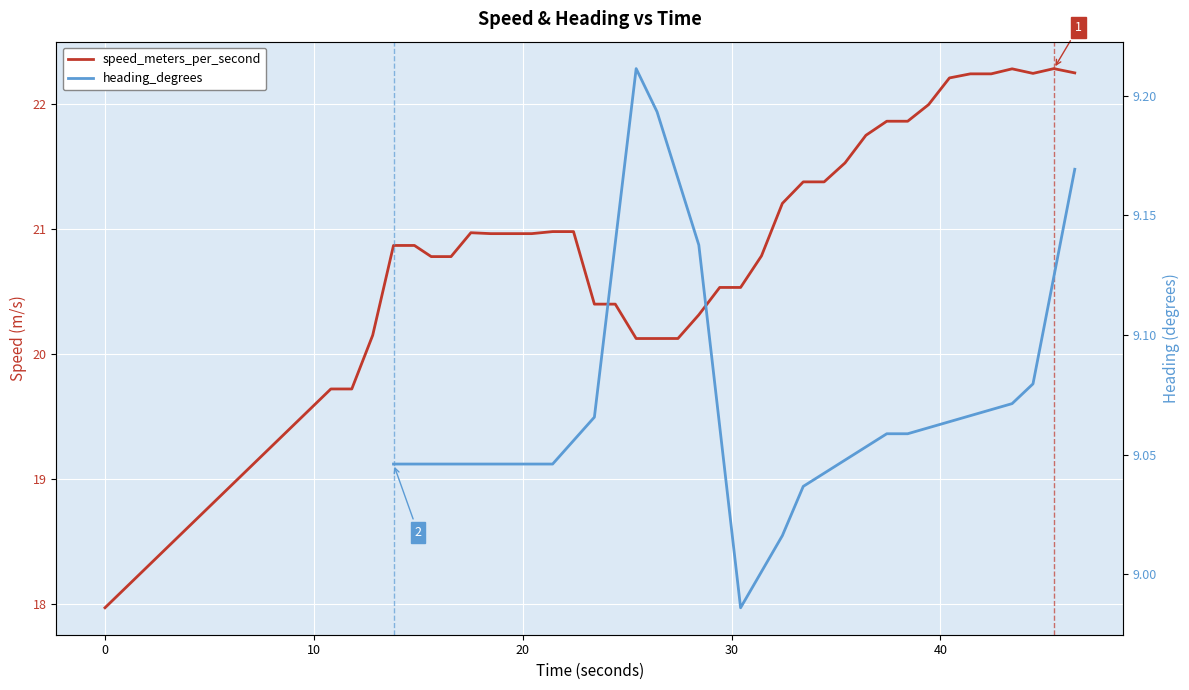

What is the value of the speed_meters_per_second point at the 2nd from the left?

19.7